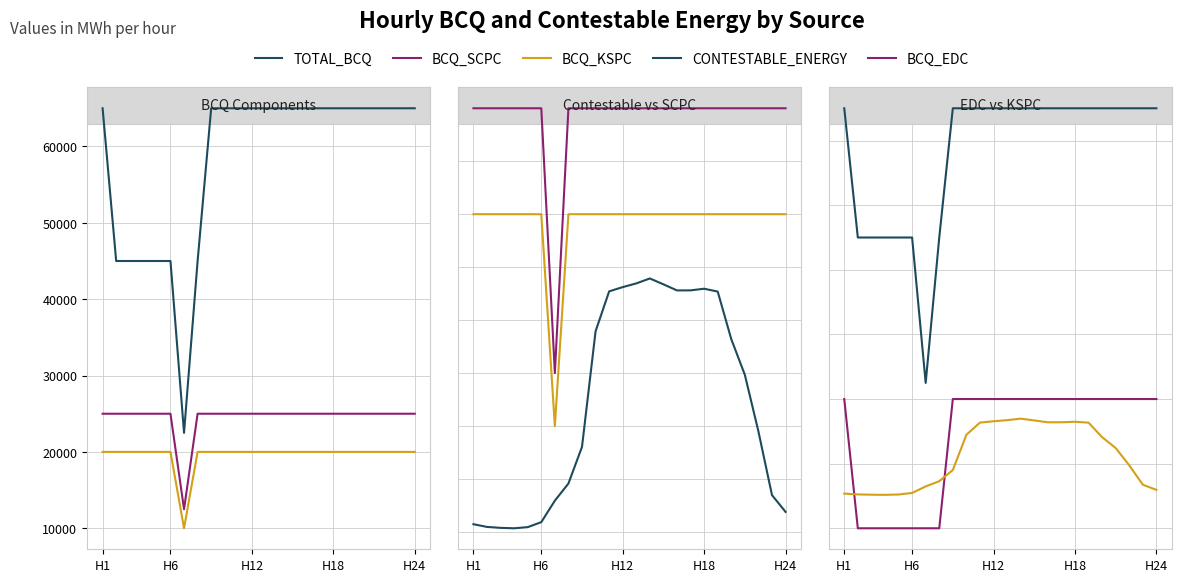

At how many categories does at least one series exceed 574?

24